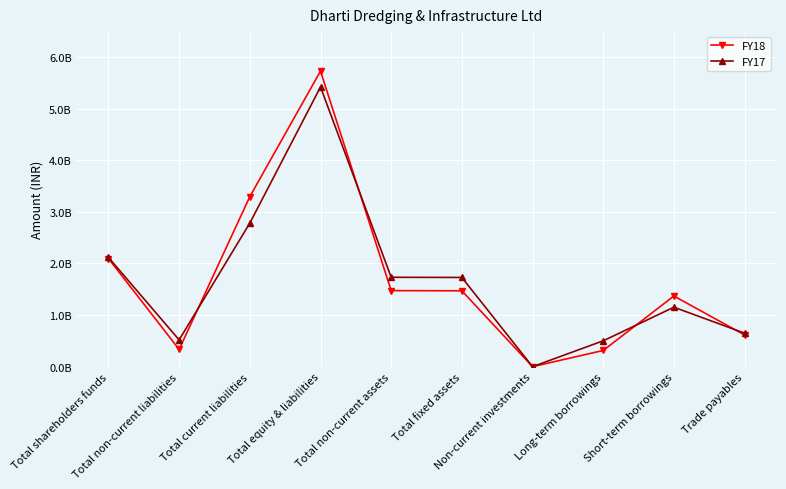

What is the sum of all FY17 values?

16605121000